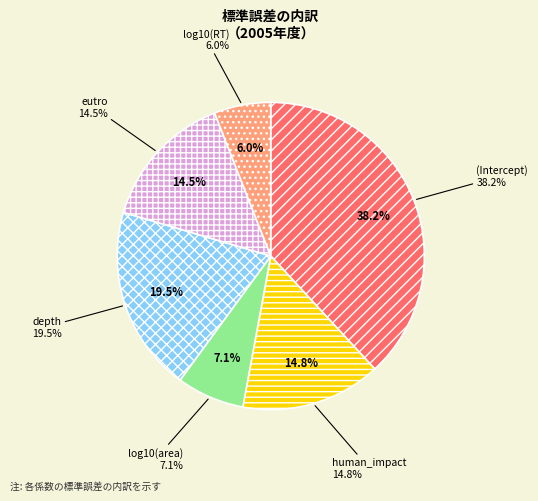

Do log10(area) and log10(RT) together represent more than half of the pie?

No